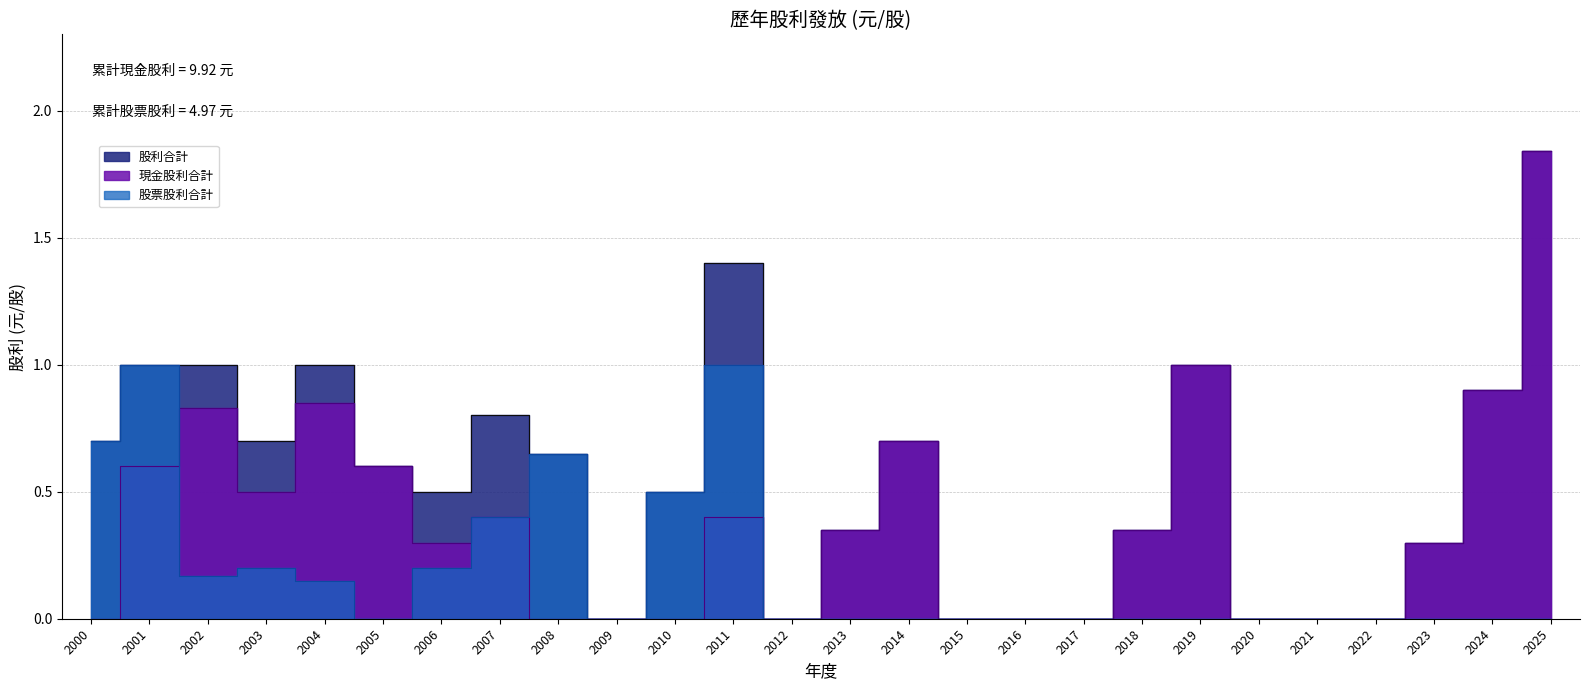

At which category does the chart reach its minimum across all series?

2000